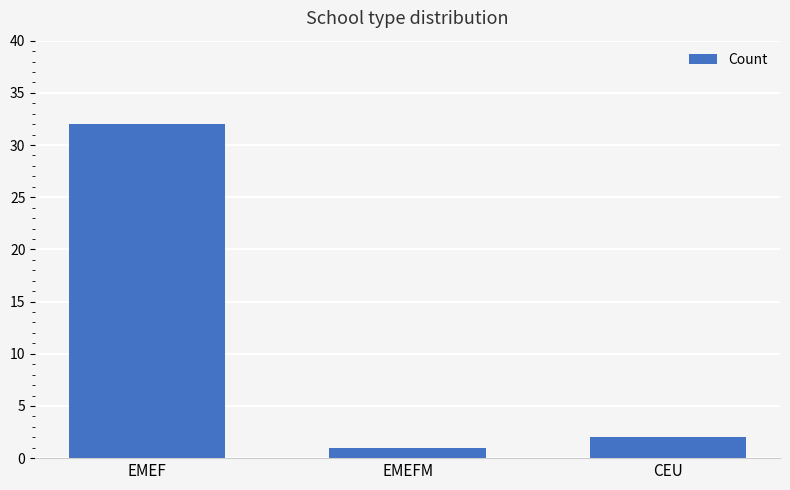

What is the average value?

12